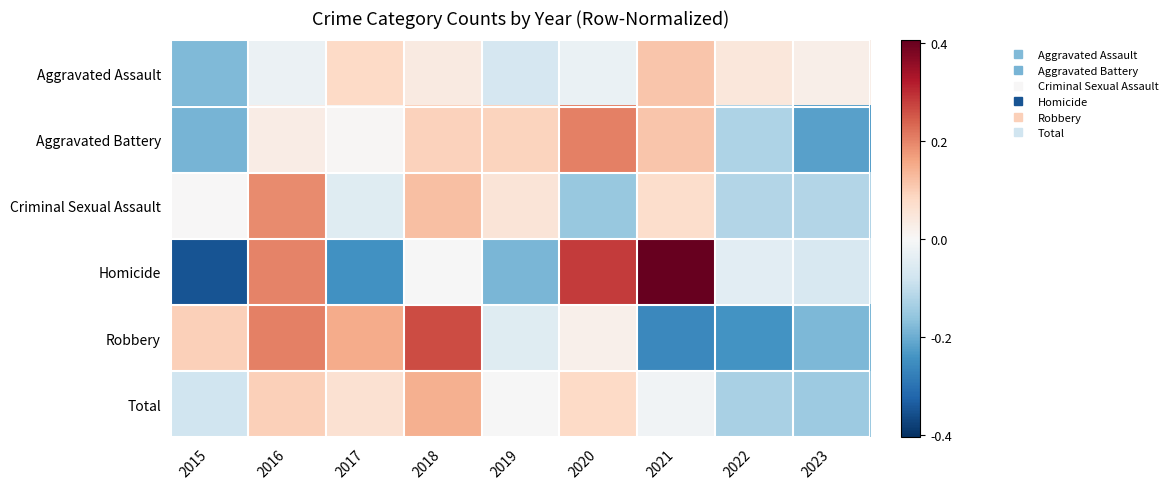

Which series has the largest range (max minus min)?

Homicide